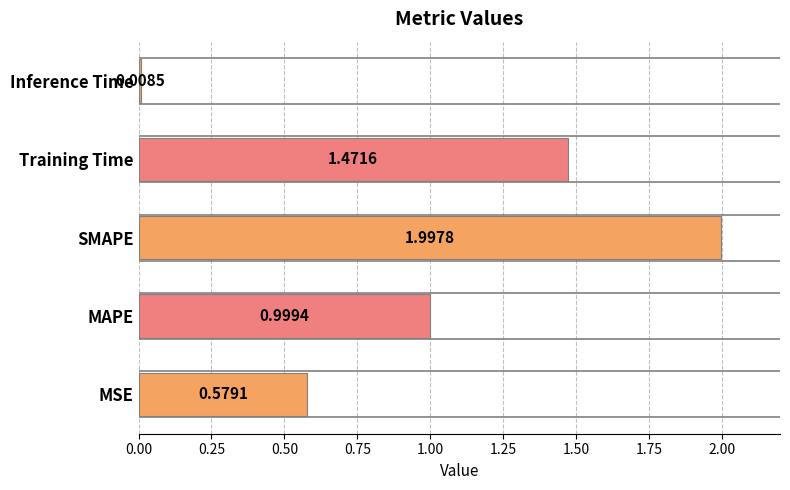

List the labels in order of value, smallest first.

Inference Time, MSE, MAPE, Training Time, SMAPE